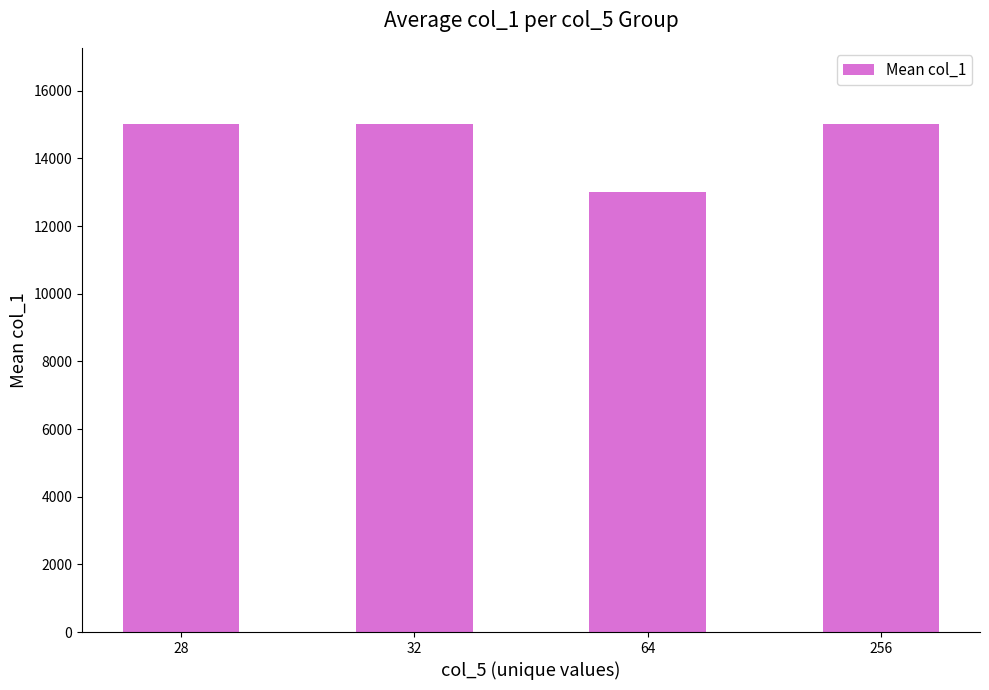

What is the approximate value at 28?

15014.0